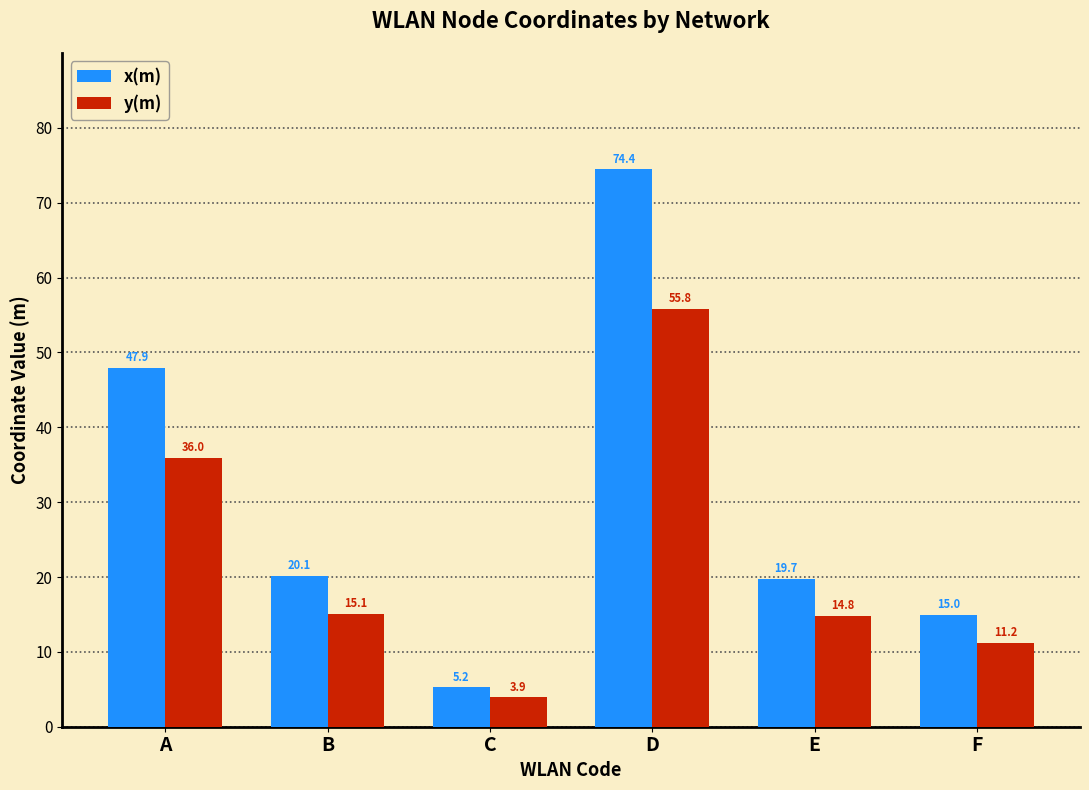

At which label does y(m) first exceed 15?

A